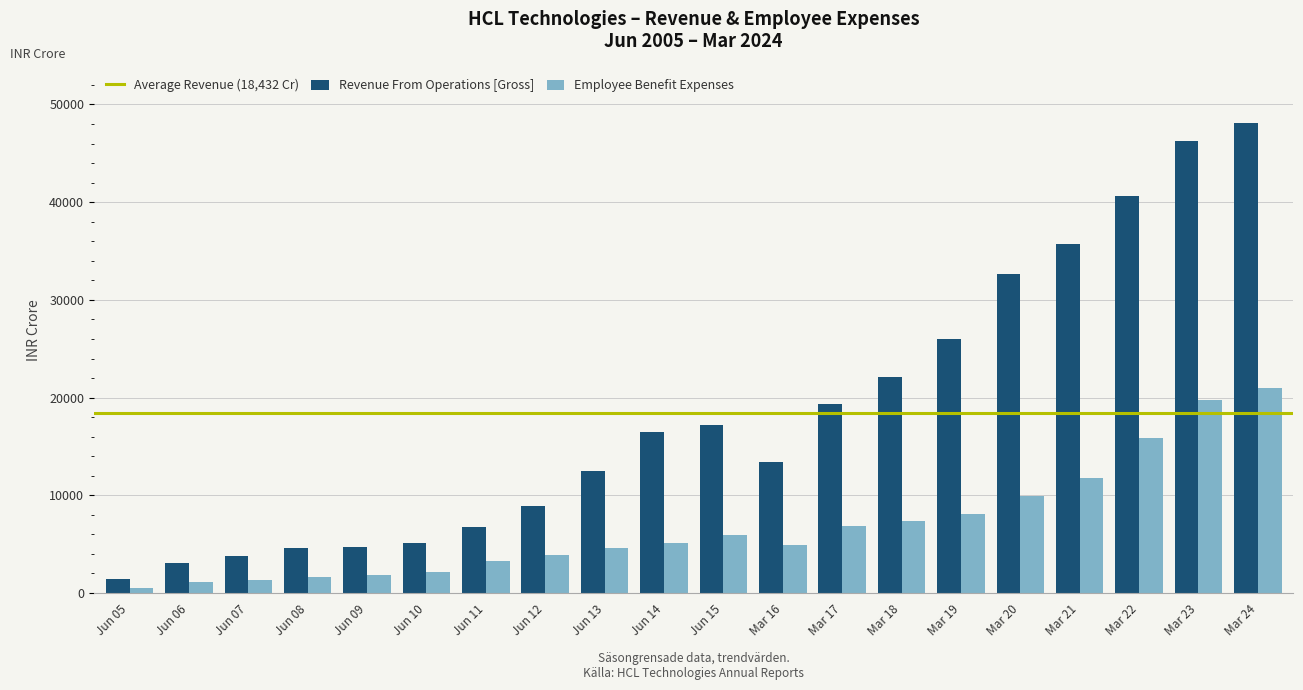

At how many categories does at least one series exceed 24304?

6